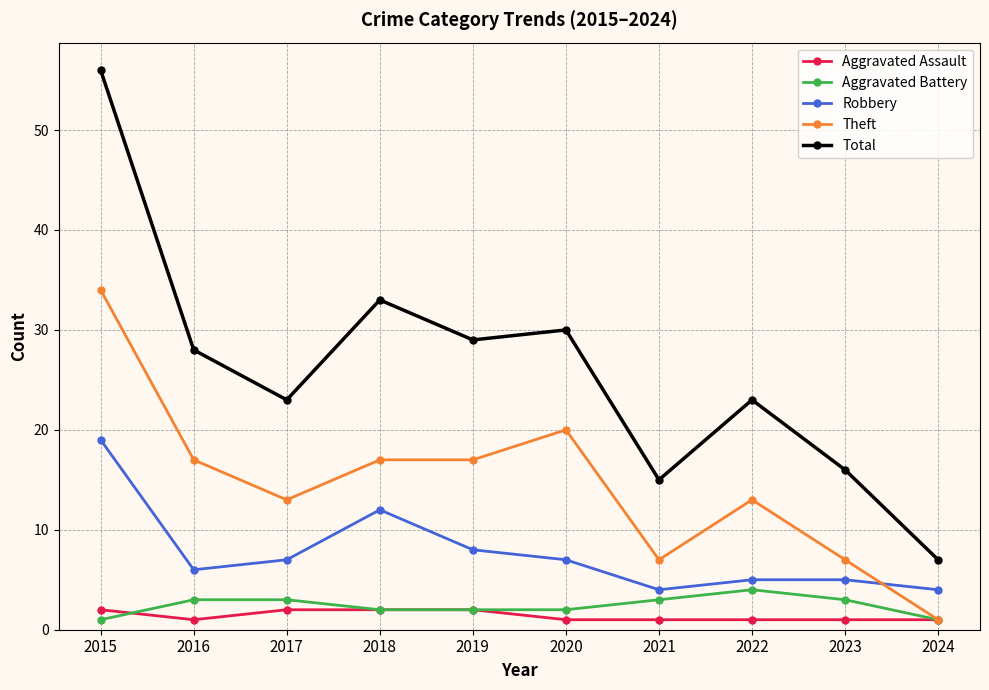

At which category is the sum across all series the highest?

2015